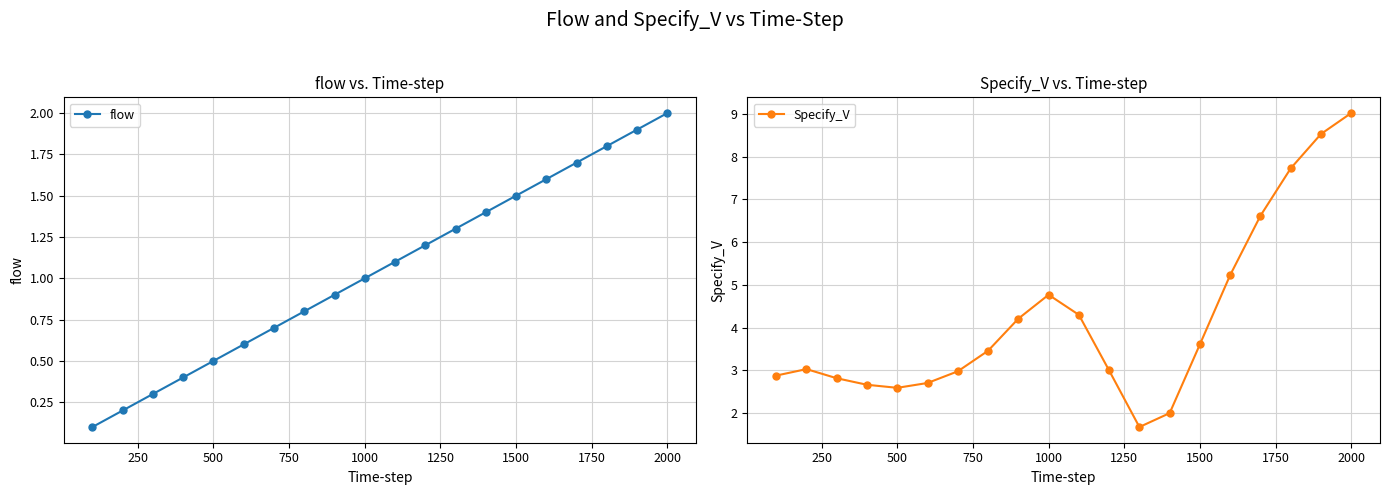

True or false: flow and Specify_V intersect in this chart.

False